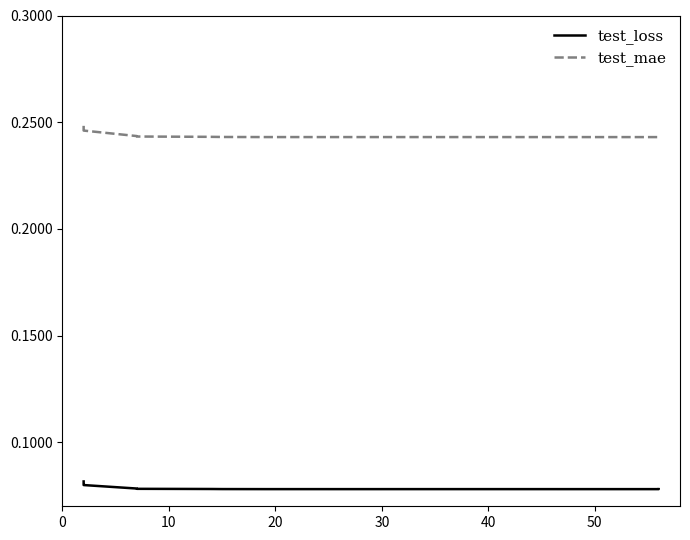

True or false: test_loss has a value of 0.0 at 19.

False